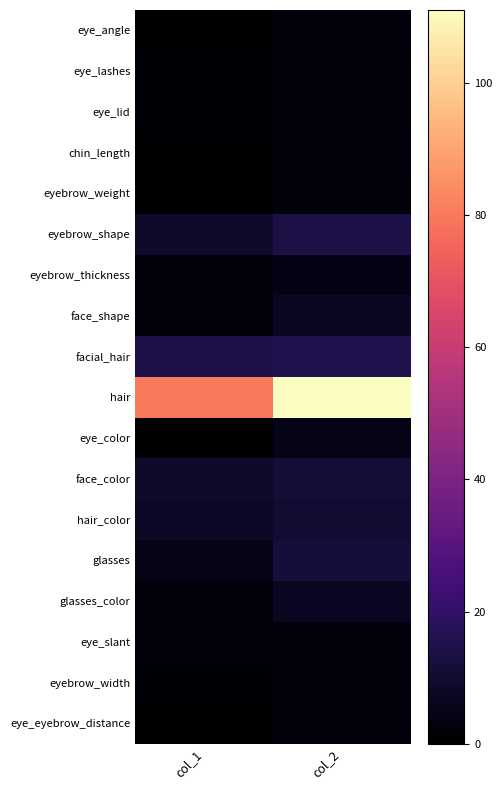

Reading right to left, what are all the values shown in this chart?

eye_angle: col_2=3	col_1=0
eye_lashes: col_2=2	col_1=1
eye_lid: col_2=2	col_1=1
chin_length: col_2=3	col_1=0
eyebrow_weight: col_2=2	col_1=0
eyebrow_shape: col_2=14	col_1=9
eyebrow_thickness: col_2=4	col_1=2
face_shape: col_2=7	col_1=2
facial_hair: col_2=15	col_1=14
hair: col_2=111	col_1=80
eye_color: col_2=5	col_1=0
face_color: col_2=11	col_1=9
hair_color: col_2=10	col_1=8
glasses: col_2=12	col_1=5
glasses_color: col_2=7	col_1=2
eye_slant: col_2=3	col_1=2
eyebrow_width: col_2=3	col_1=1
eye_eyebrow_distance: col_2=3	col_1=0